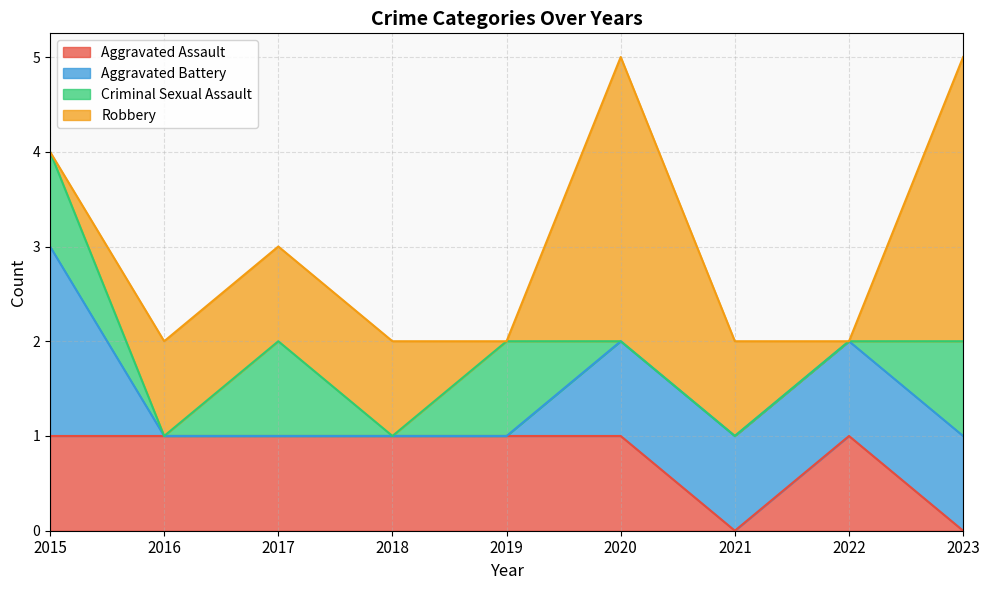

What is the average value of the Robbery series?

1